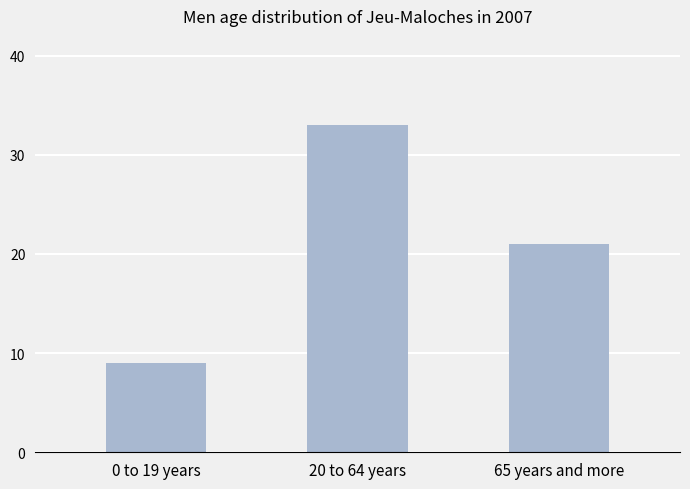

Is it true that the value at 20 to 64 years is 14?

False